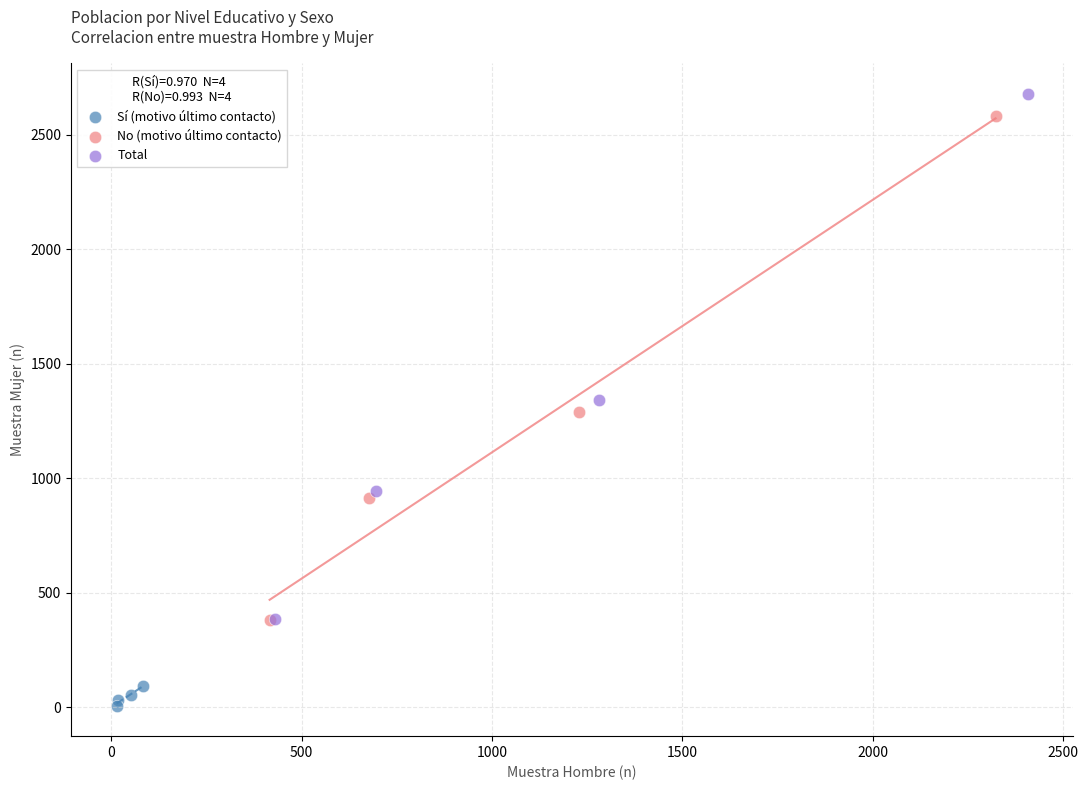

Which series has the largest Y range (max minus min)?

Total